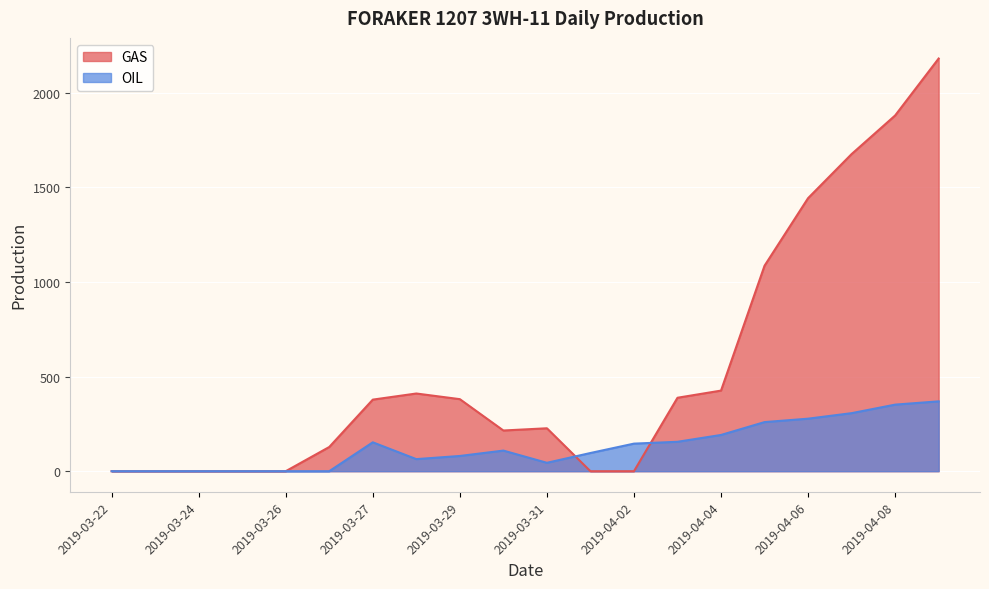

What is the label of the 8th point from the left?

2019-03-28